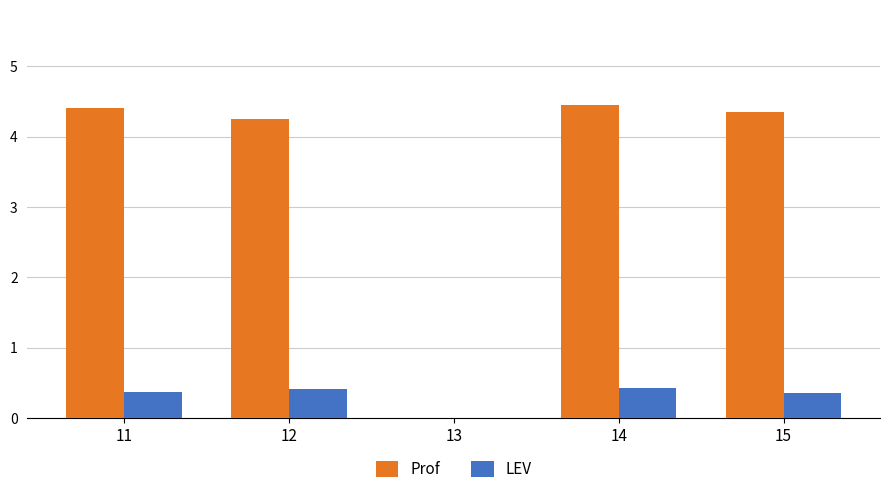

How many groups of bars are there?

4